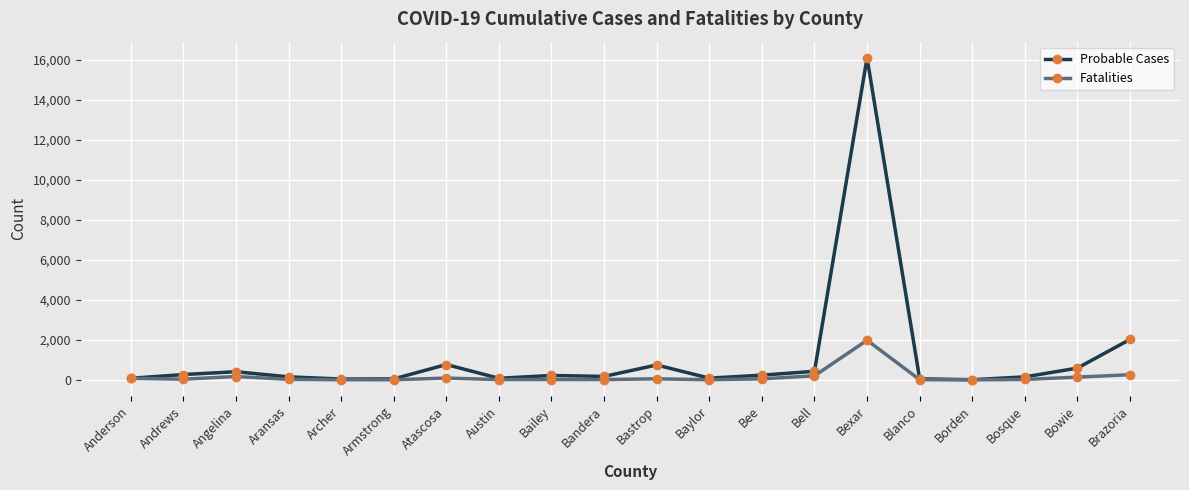

Rank the series by their average value, from highest to lowest.

Probable Cases, Fatalities